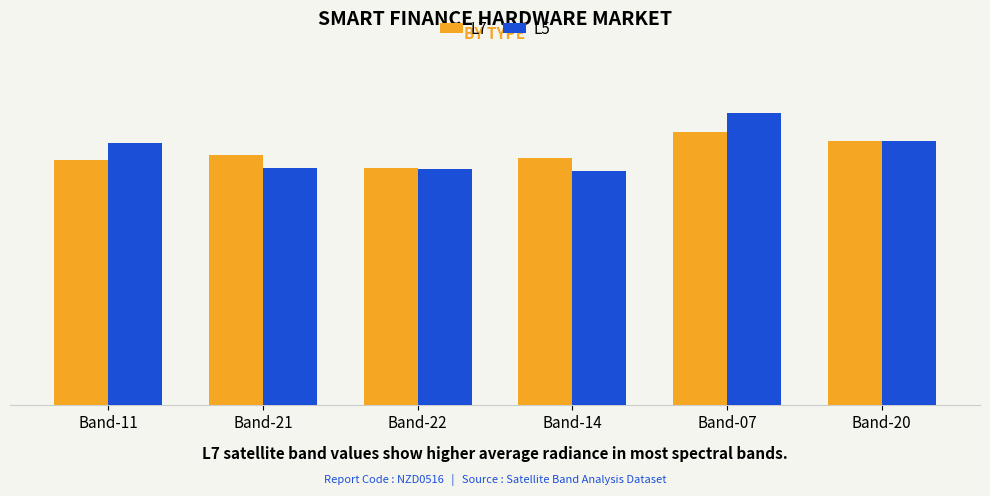

Where does the L7 series first go above 319?

Band-21